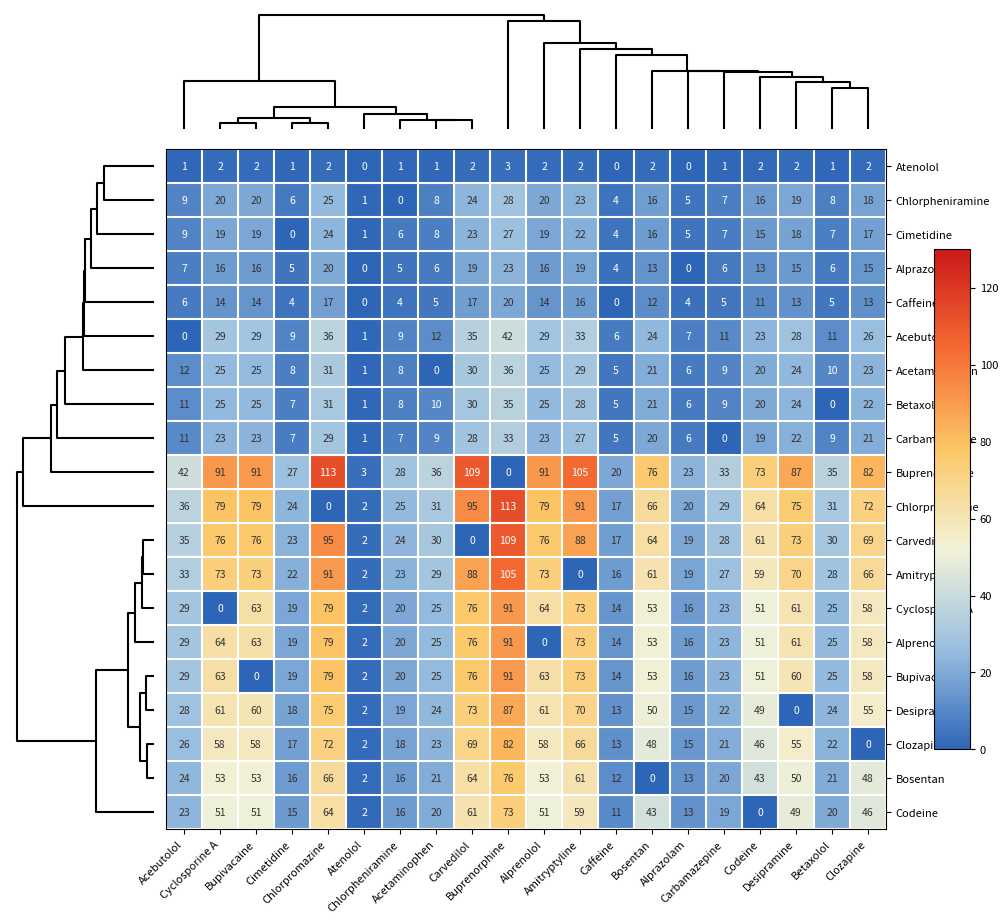

How many data points does each series have?

20